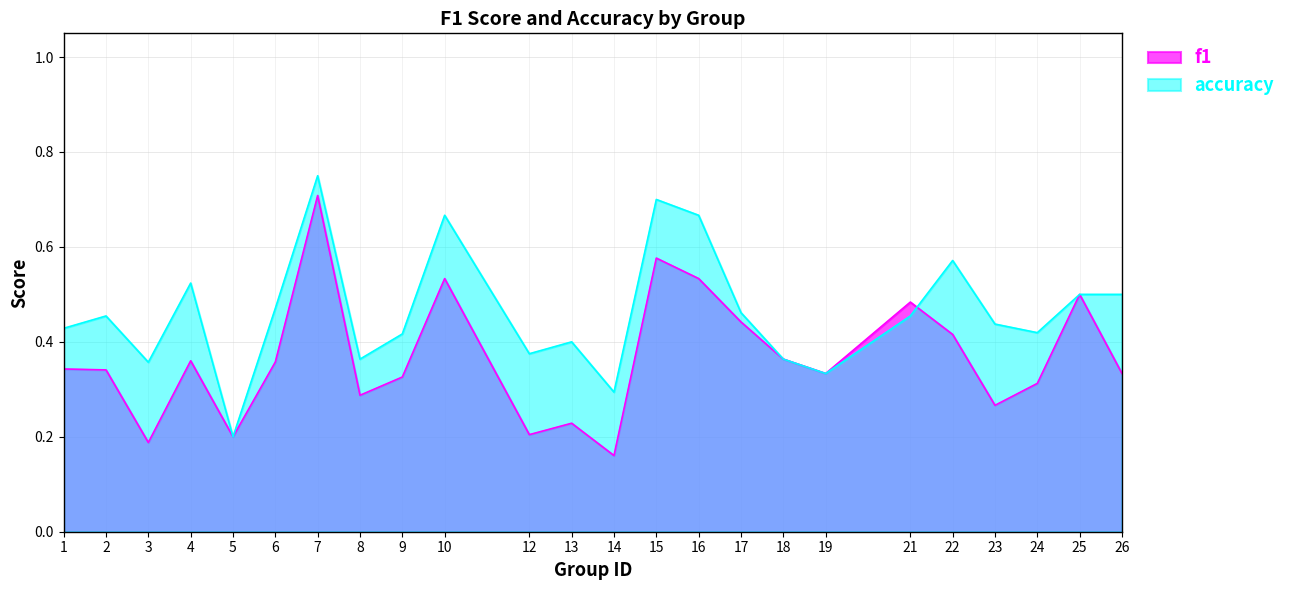

Which series has the largest range (max minus min)?

accuracy